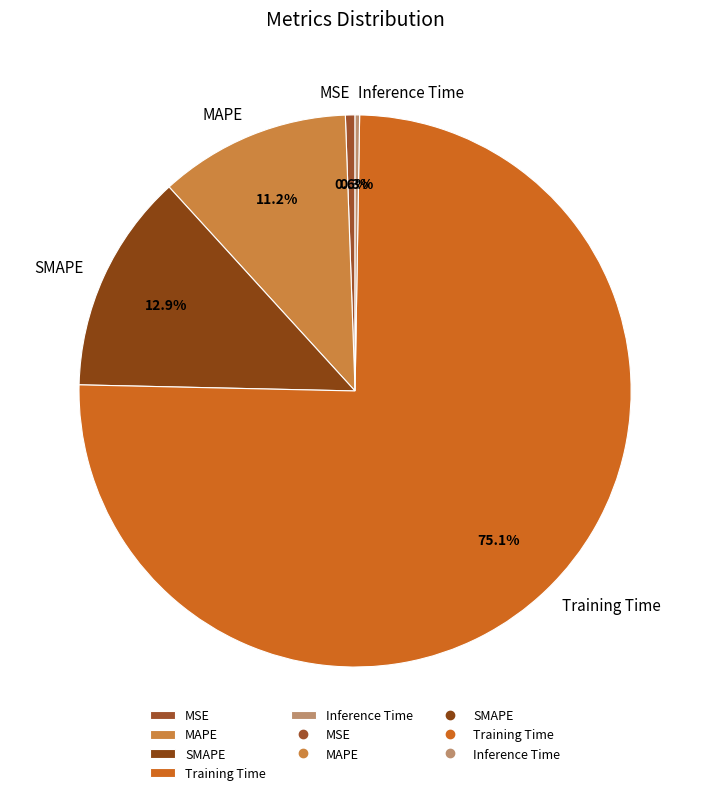

What percentage is NOT represented by MSE?

99.4%